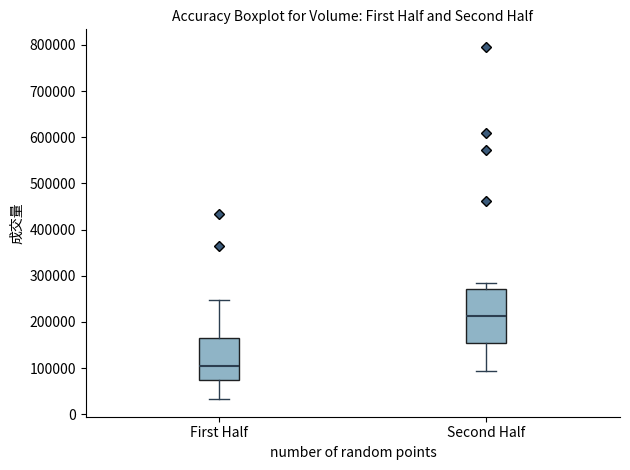

Reading left to right, transcribe this box plot: for each box, give where its median line is, the range the box spans, and where its two whiskers end, as read against the y-axis. The values are not printed on the chart, so give them approximately, as read against the axis.

First Half: median 100000, box 70000 to 170000, whiskers 30000 to 250000
Second Half: median 210000, box 150000 to 270000, whiskers 90000 to 280000